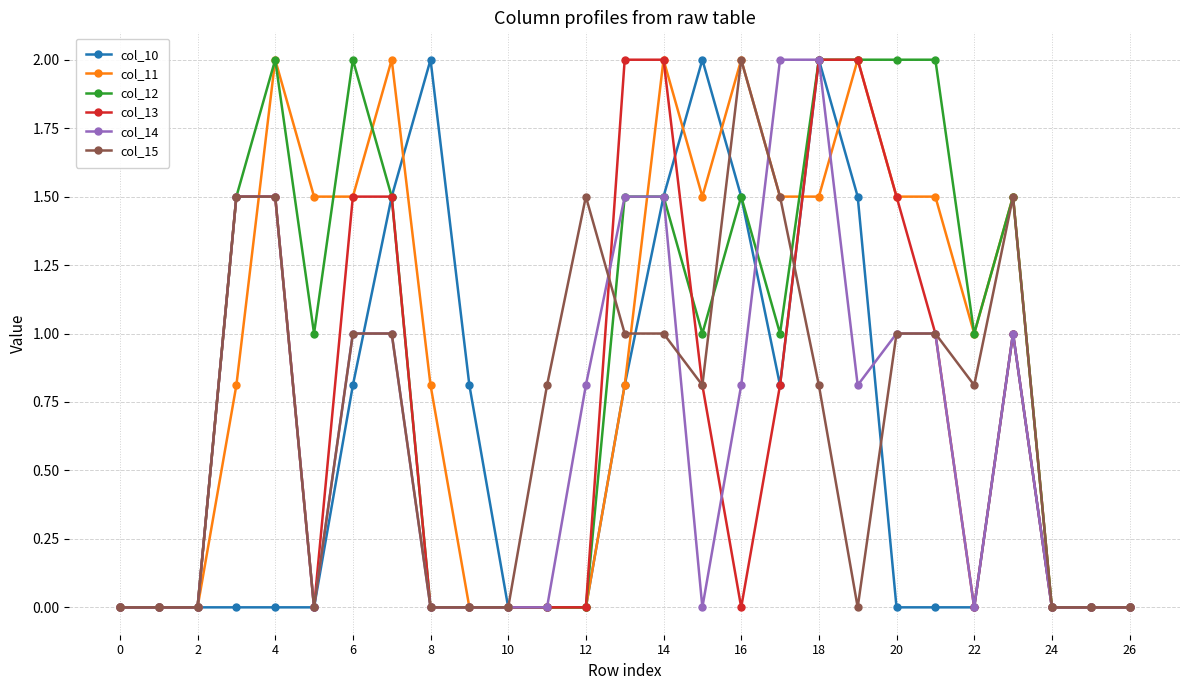

What is the value of the col_13 point at the 20th from the left?

2.0